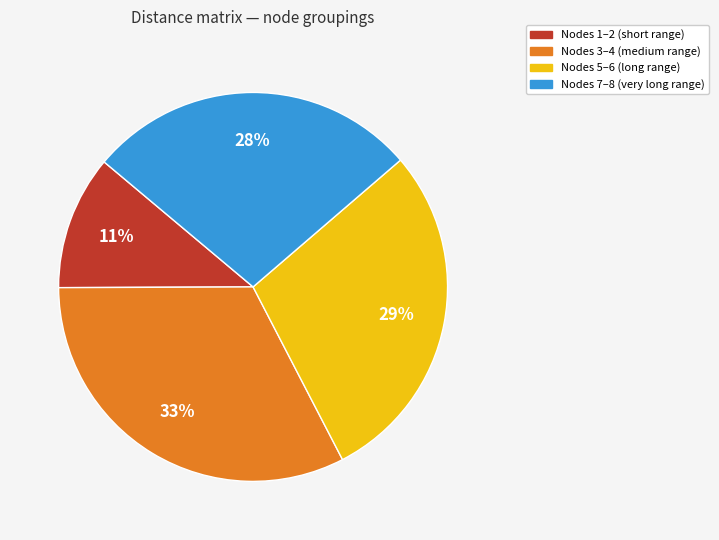

To the nearest percent, what is the average slice percentage?

25%